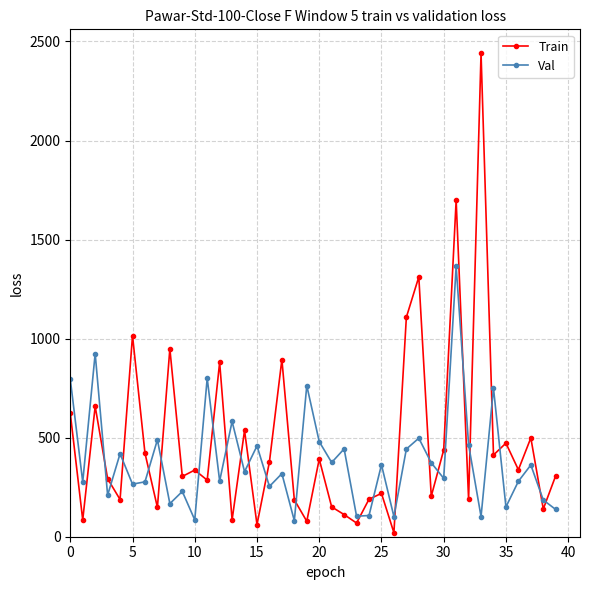

What is the difference between the second highest and second lowest values in the Train series?

1637.5